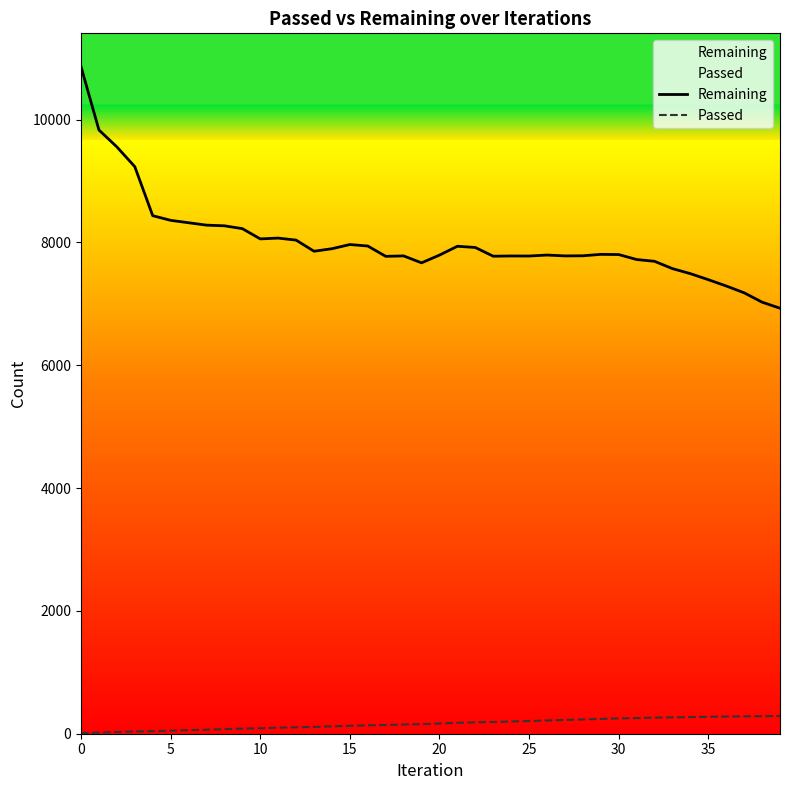

The Passed series shows 183 at 34. True or false?

False